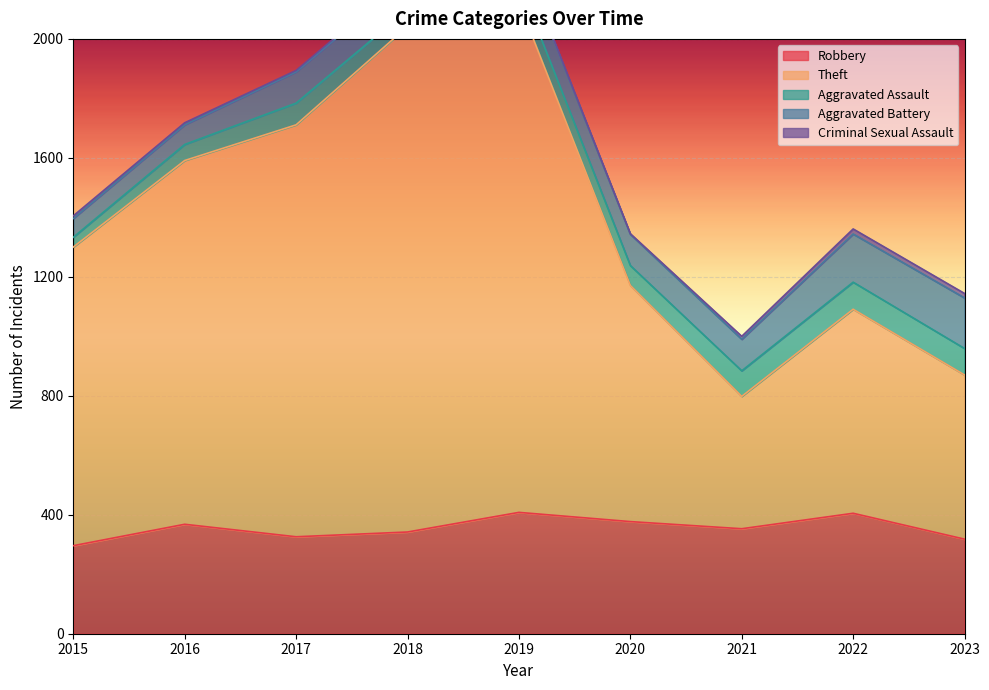

List the series in order of their peak value, lowest first.

Criminal Sexual Assault, Aggravated Assault, Aggravated Battery, Robbery, Theft